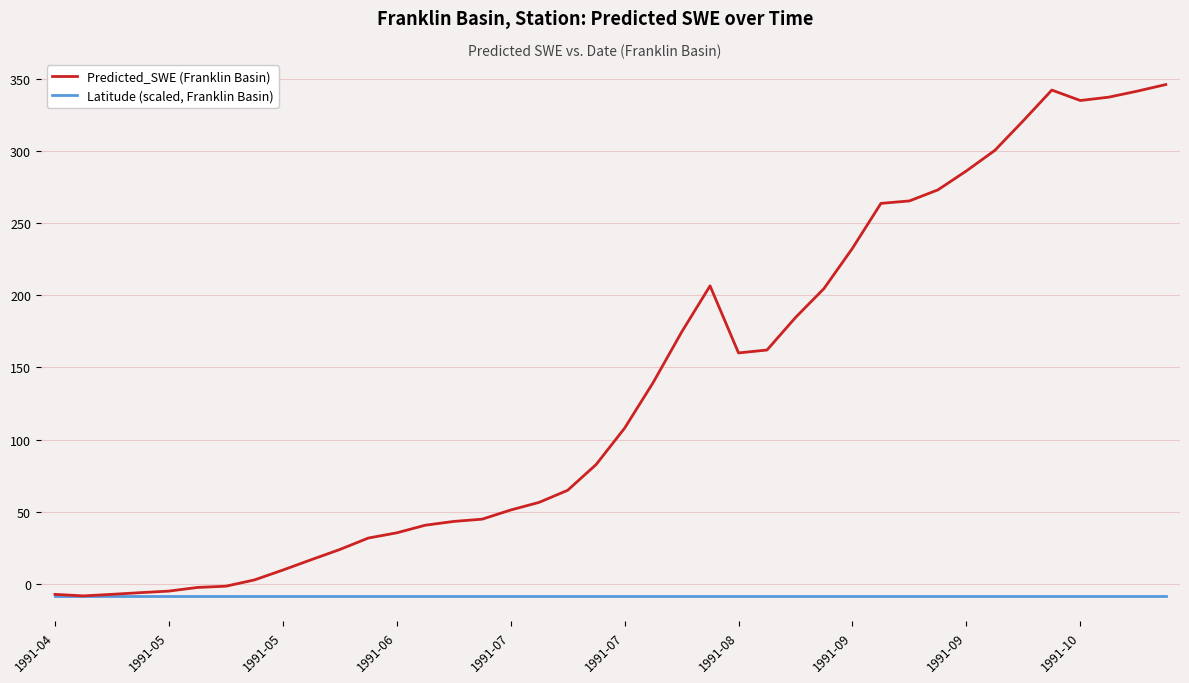

List the series in order of their overall mean, lowest first.

Latitude (scaled, Franklin Basin), Predicted_SWE (Franklin Basin)